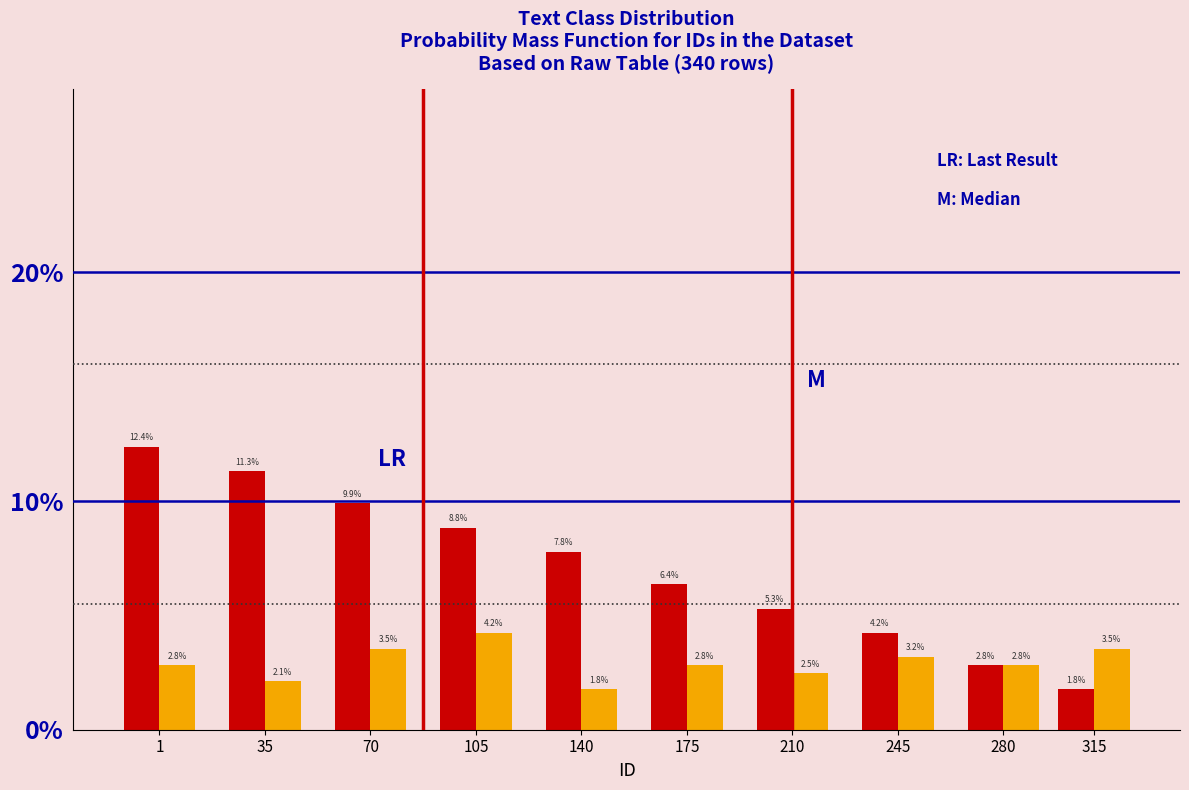

What is the spread (max minus min) of values at 70?

6.4